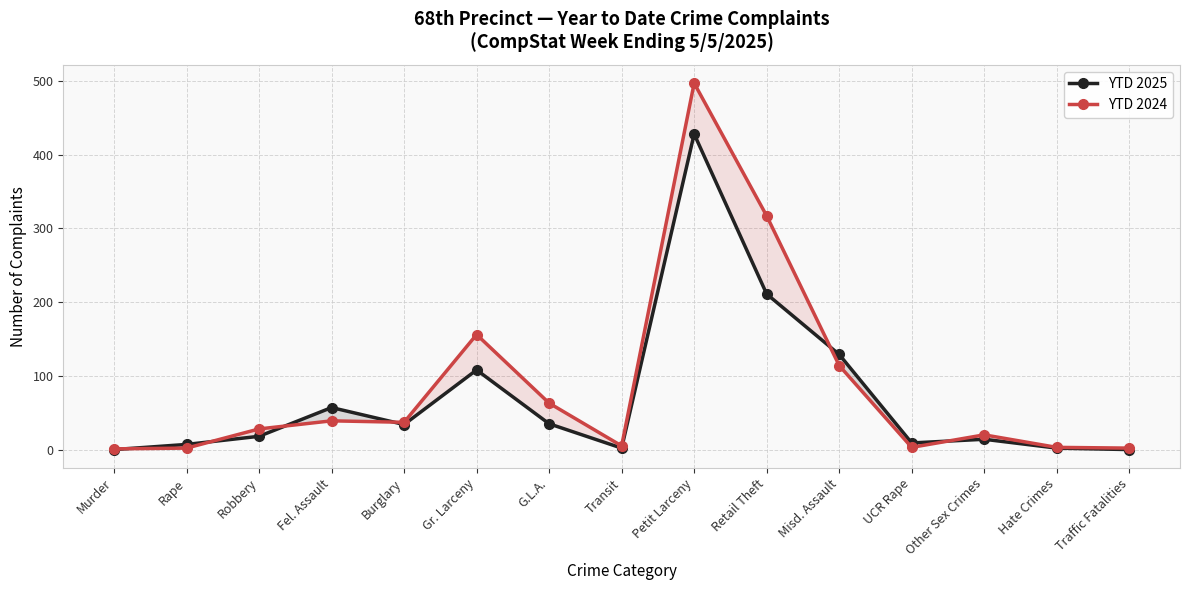

Where is the first local maximum for YTD 2025?

Fel. Assault